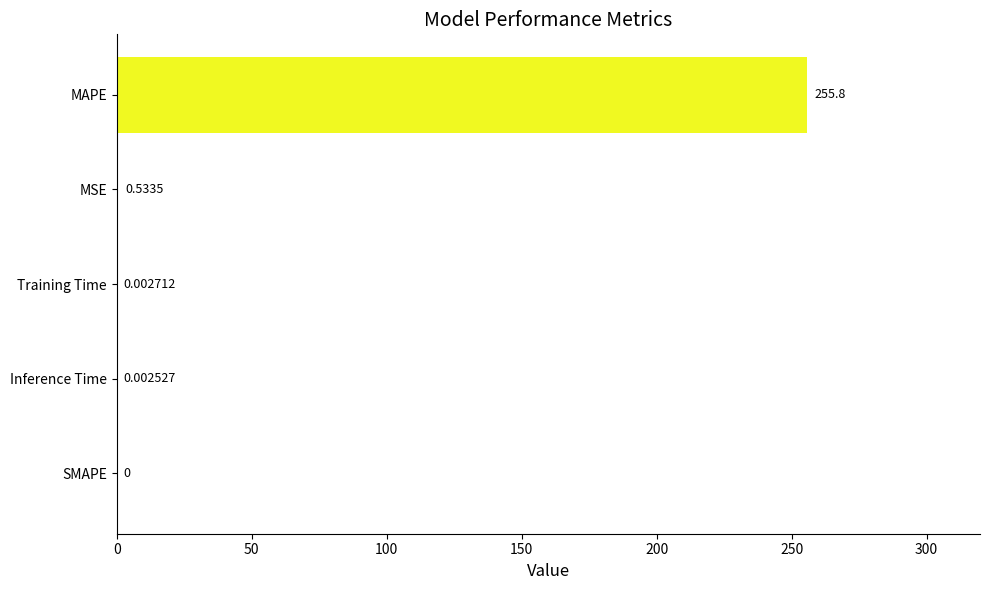

How many positive values are there?

4